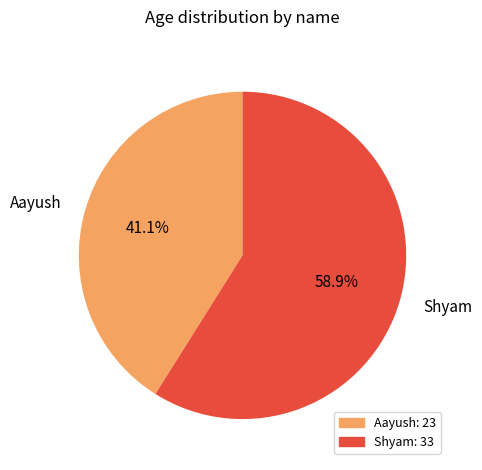

What percentage is the Aayush slice, to the nearest percent?

41%